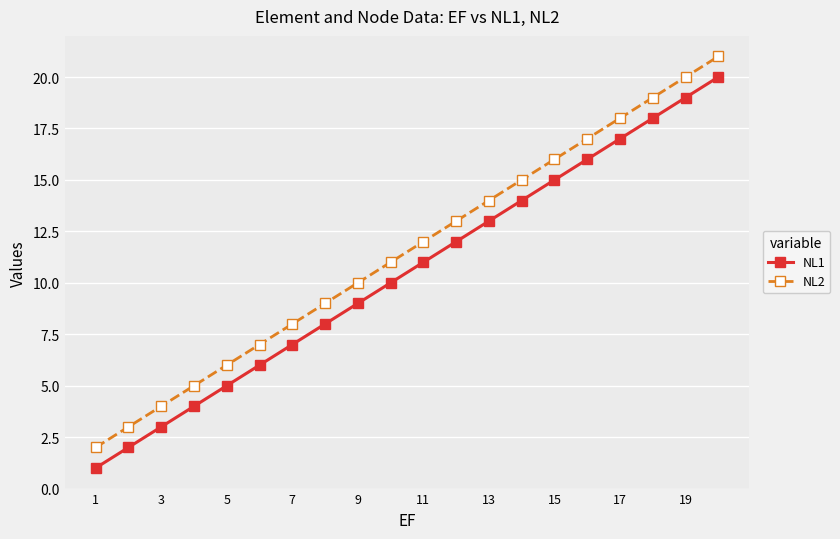

How many data points does each series have?

20